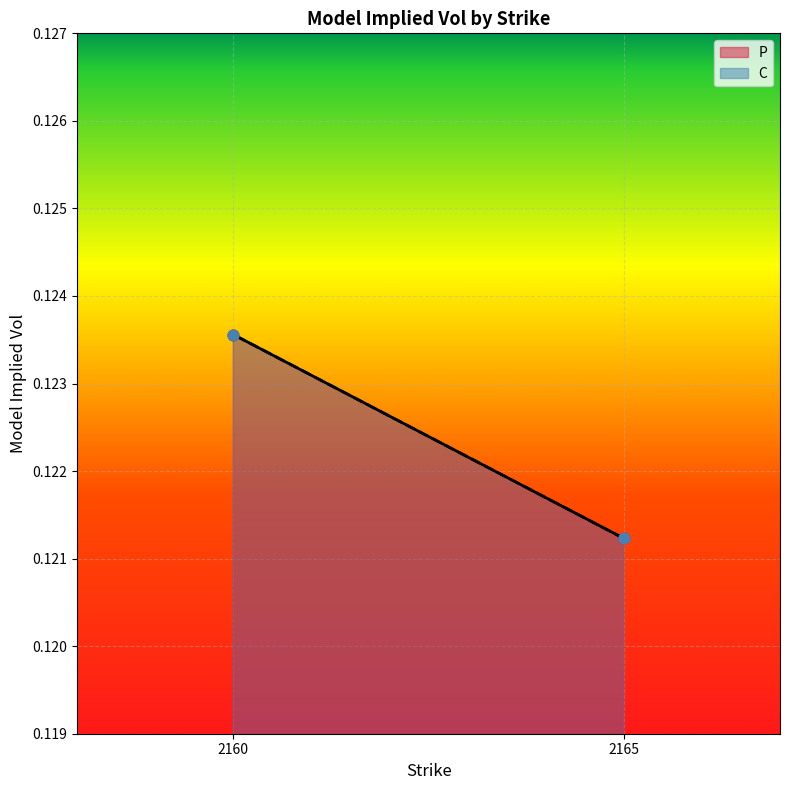

What is the total value across all series at 1?

0.2